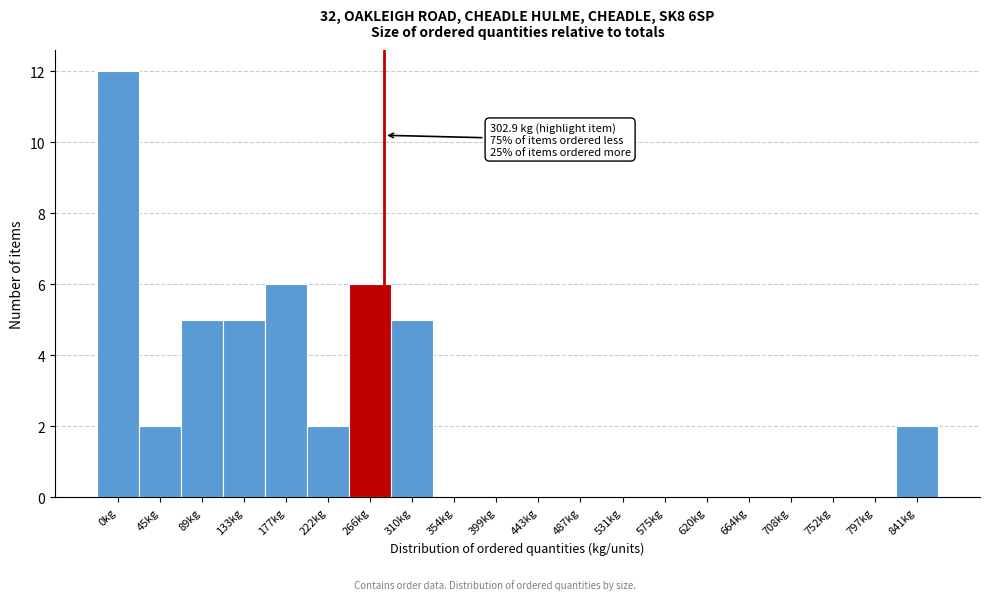

Reading right to left, what are all the values shown in this chart?

841kg=2	797kg=0	752kg=0	708kg=0	664kg=0	620kg=0	575kg=0	531kg=0	487kg=0	443kg=0	399kg=0	354kg=0	310kg=5	266kg=6	222kg=2	177kg=6	133kg=5	89kg=5	45kg=2	0kg=12